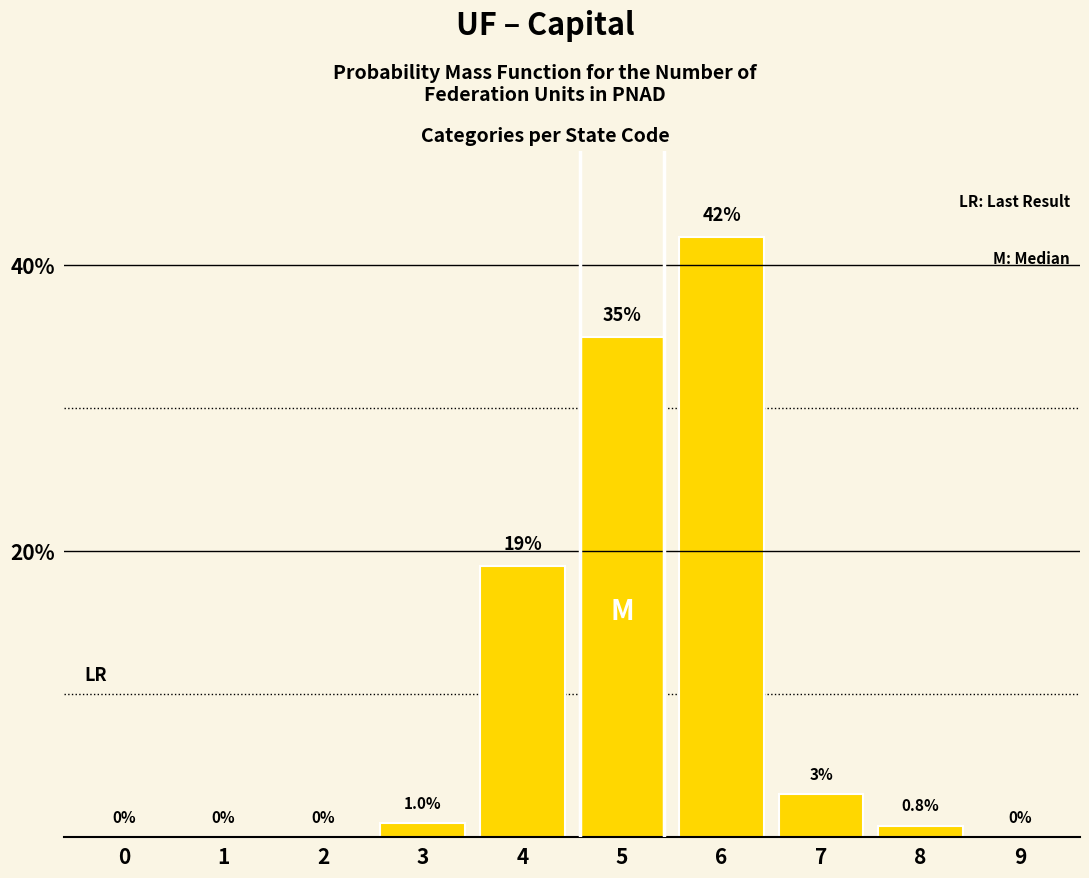

Reading left to right, list all the values displayed in this chart.

0=0.0	1=0.0	2=0.0	3=1.0	4=19.0	5=35.0	6=42.0	7=3.0	8=0.8	9=0.0